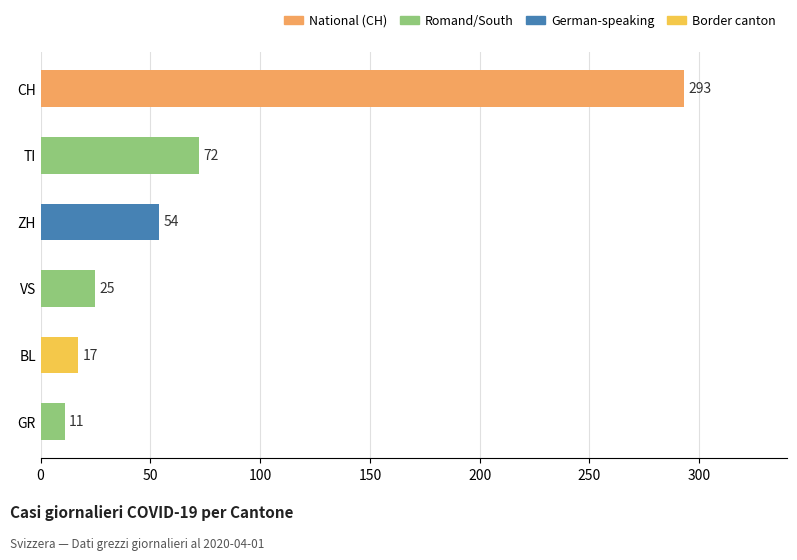

Where is the data nearest to the value 152?

TI